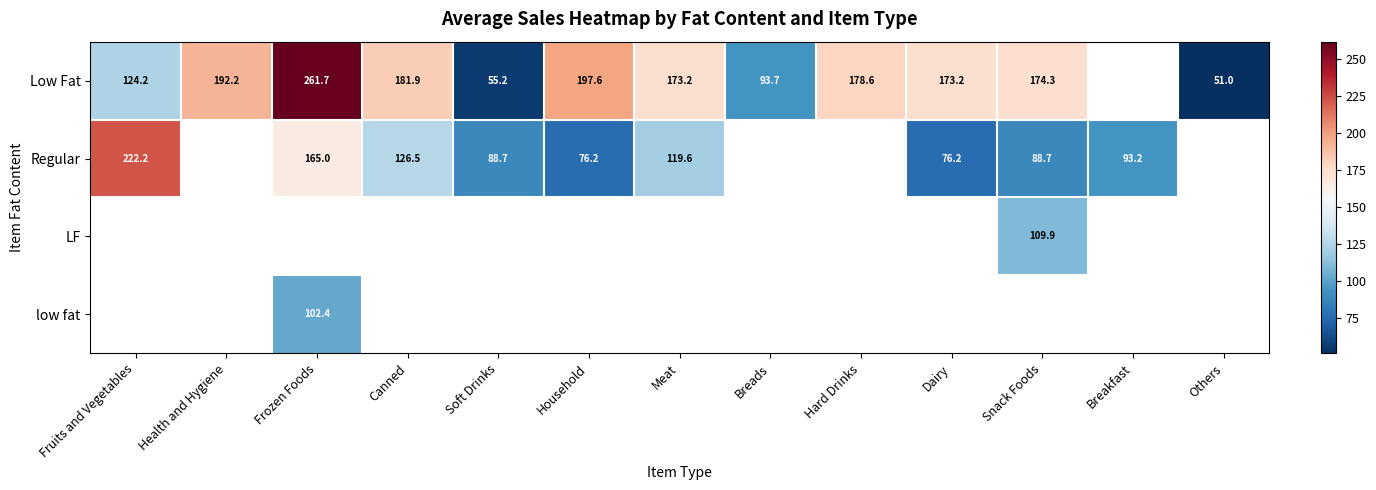

Is the value of LF at Health and Hygiene greater than the value of Regular at Breakfast?

No